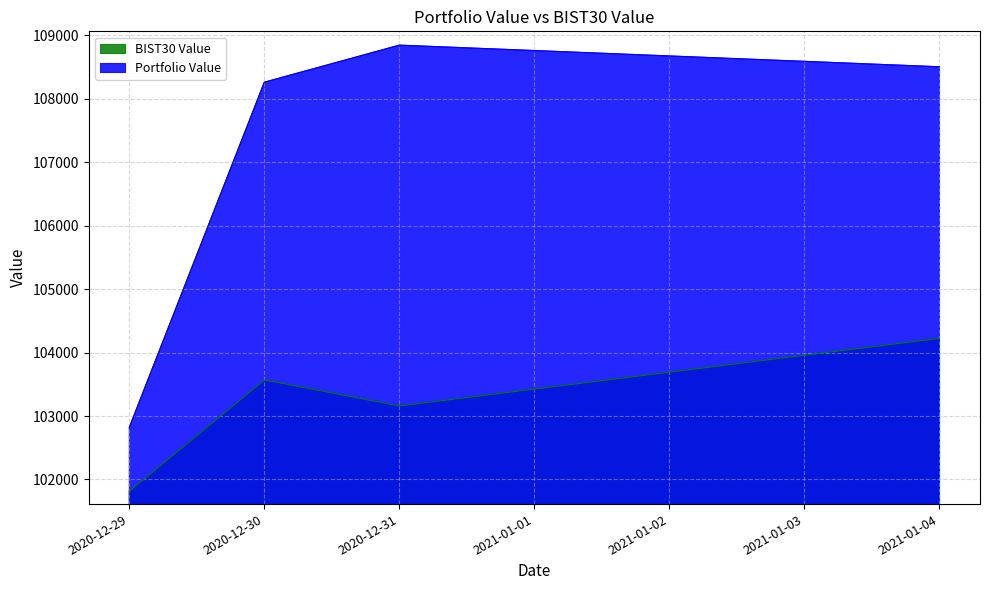

What are all the series names shown in the legend?

BIST30 Value, Portfolio Value